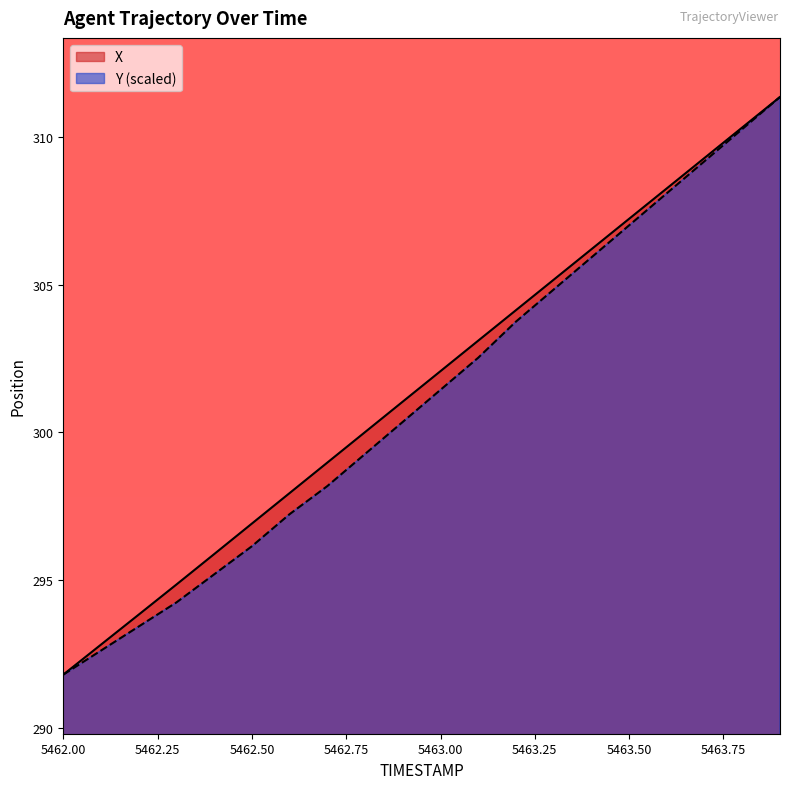

True or false: Y and X cross at least once.

False